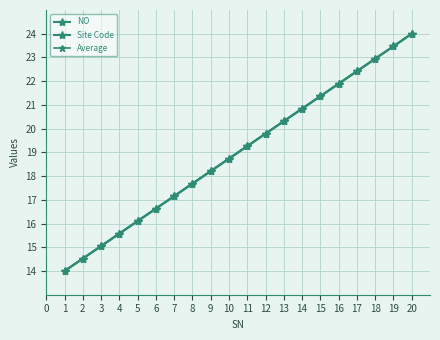

Which series has the largest total across all categories?

NO